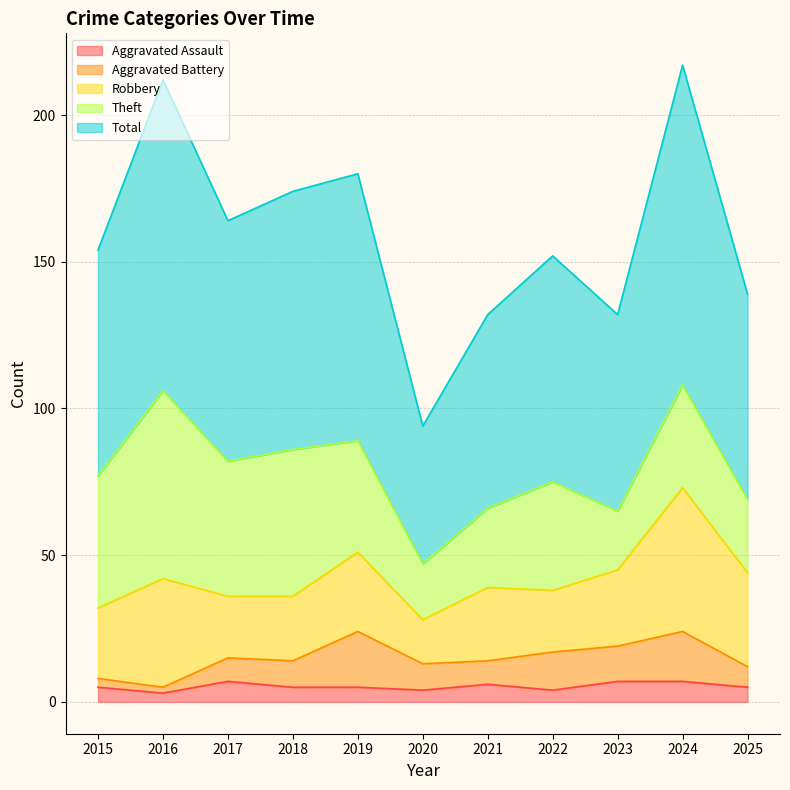

Reading left to right, transcribe all the data shown in this chart.

Aggravated Assault: 2015=5	2016=3	2017=7	2018=5	2019=5	2020=4	2021=6	2022=4	2023=7	2024=7	2025=5
Aggravated Battery: 2015=3	2016=2	2017=8	2018=9	2019=19	2020=9	2021=8	2022=13	2023=12	2024=17	2025=7
Robbery: 2015=24	2016=37	2017=21	2018=22	2019=27	2020=15	2021=25	2022=21	2023=26	2024=49	2025=32
Theft: 2015=45	2016=64	2017=46	2018=50	2019=38	2020=19	2021=27	2022=37	2023=20	2024=35	2025=25
Total: 2015=77	2016=106	2017=82	2018=88	2019=91	2020=47	2021=66	2022=77	2023=67	2024=109	2025=70